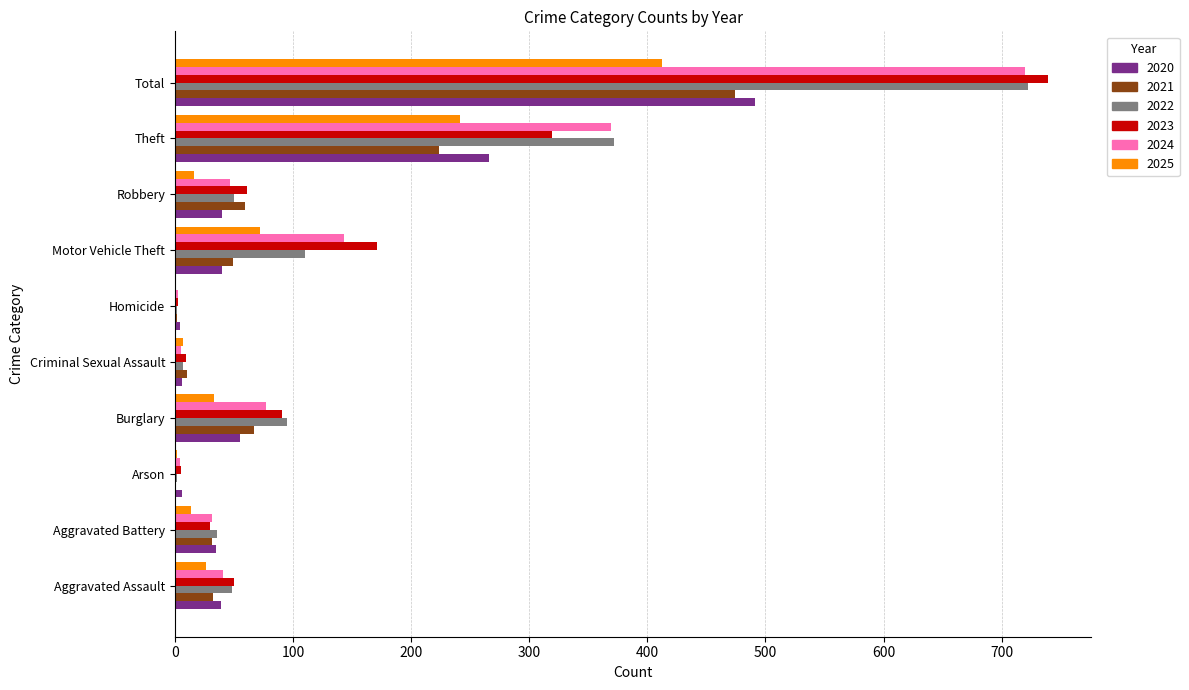

What is the greatest value displayed?

739